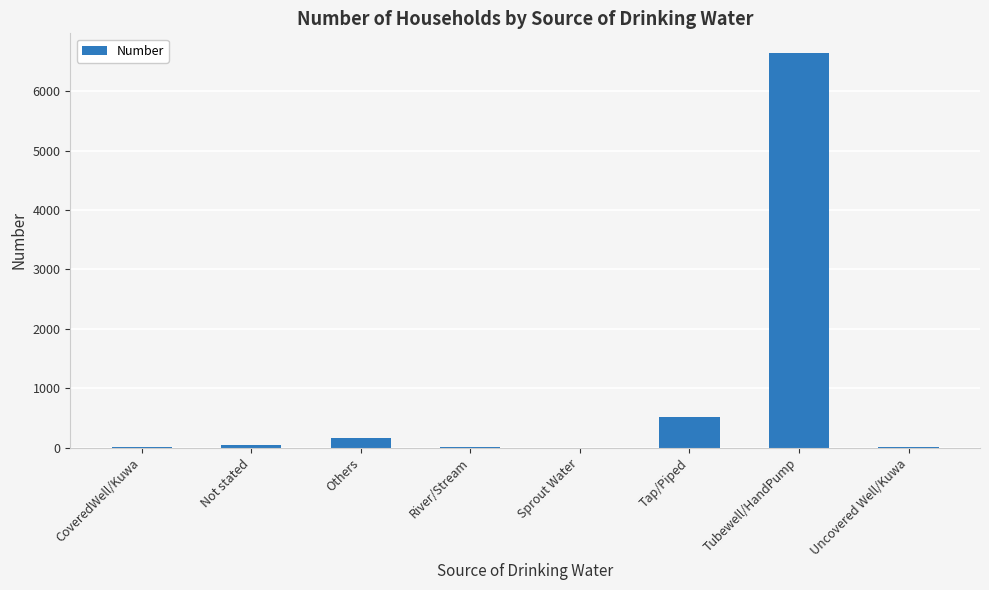

The chart shows a value of 154 at Others. True or false?

True